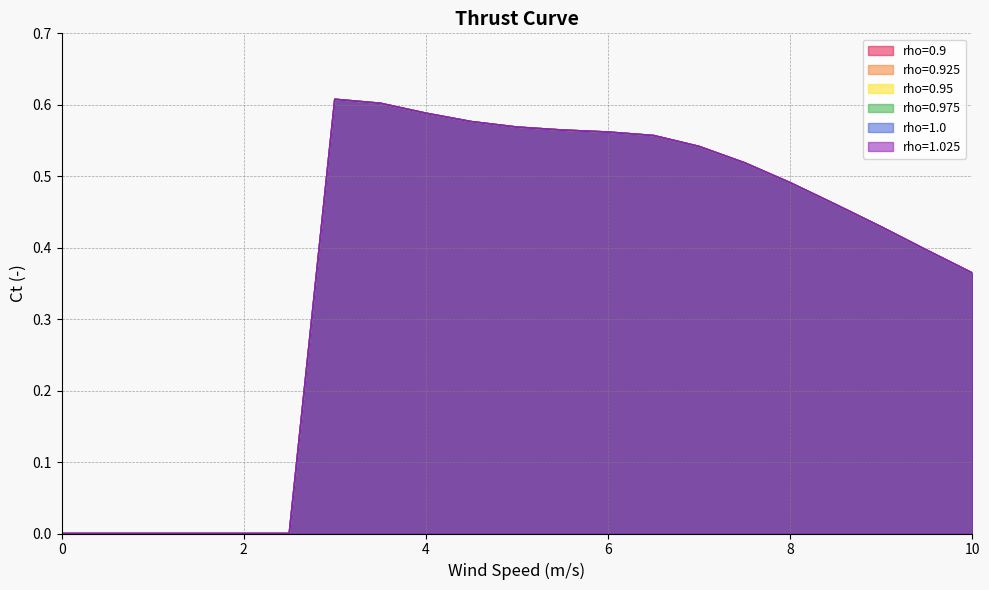

At how many categories does at least one series exceed 0?

15